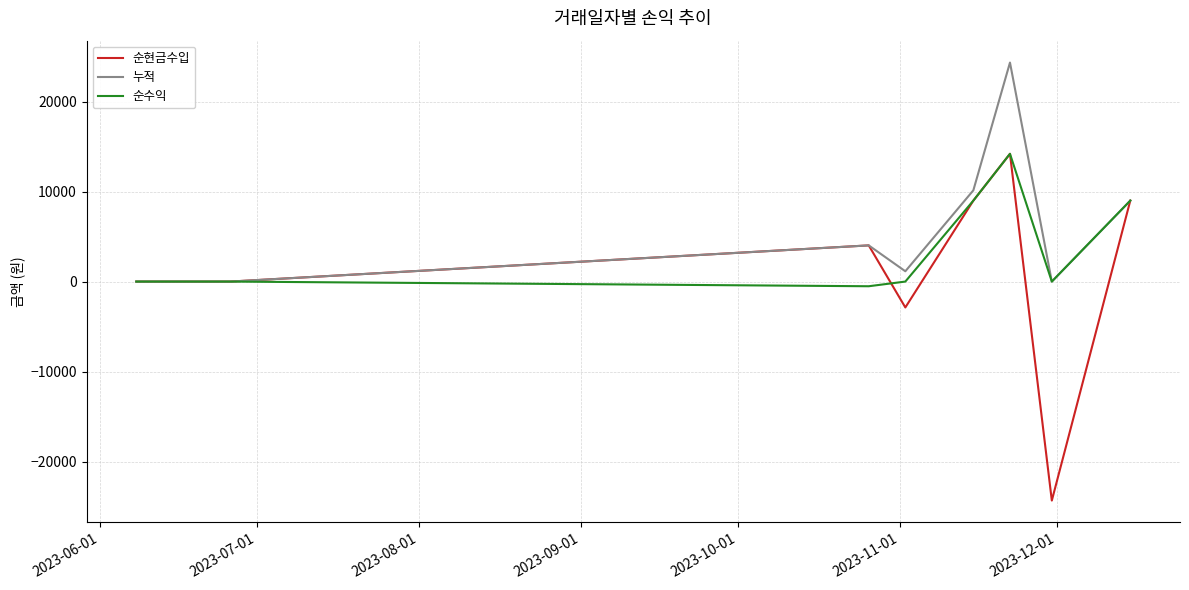

Is this an area chart (filled region under the line)?

No